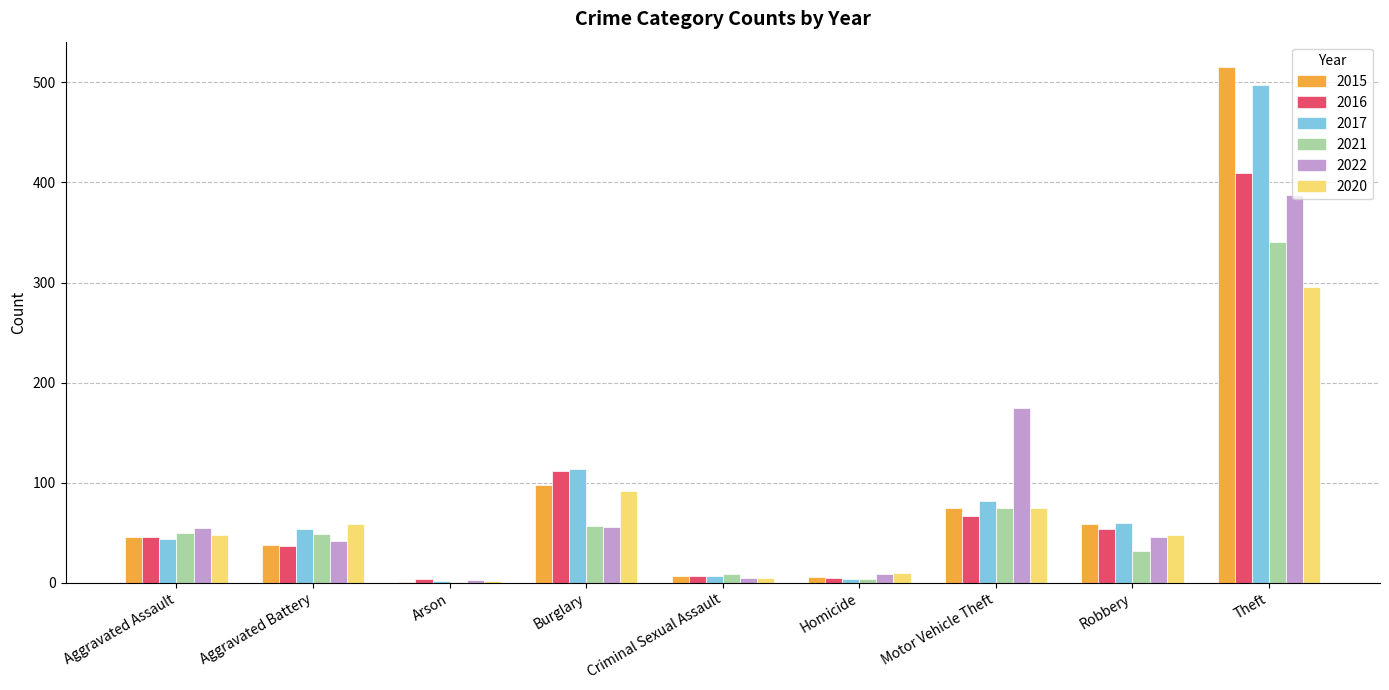

What is the sum of all 2022 values?

779